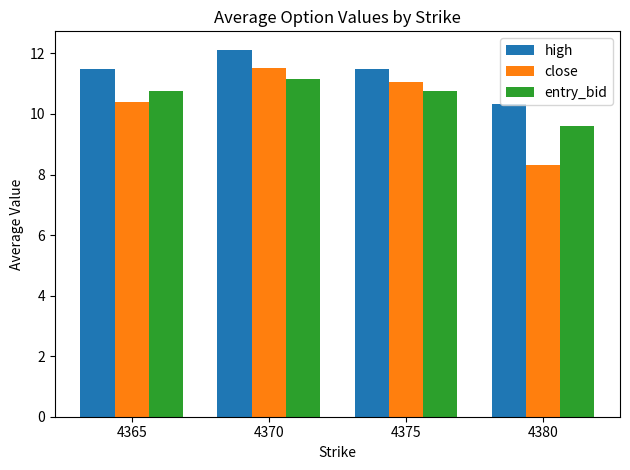

At 4380, list the series in order from largest to smallest.

high, entry_bid, close